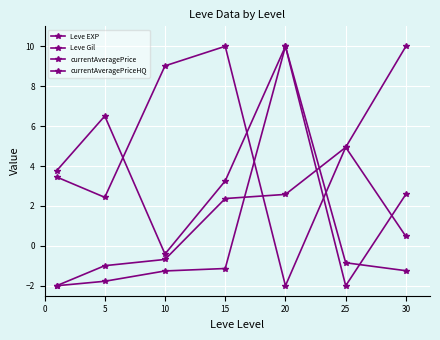

Count the number of data series in this chart.

4